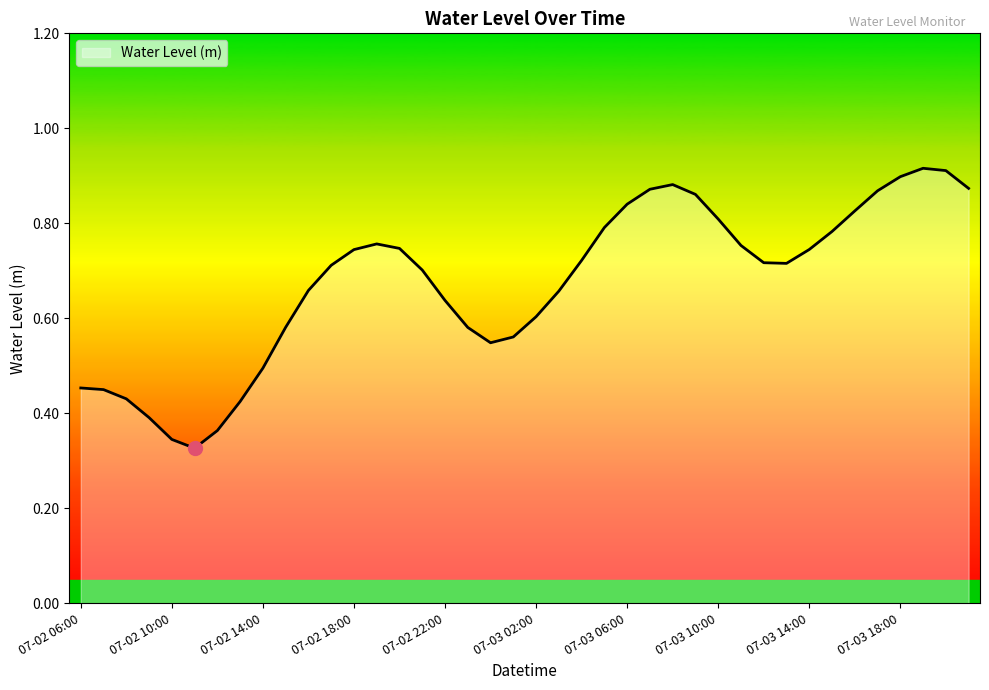

At which category does the chart reach its peak across all series?

07-03 19:00